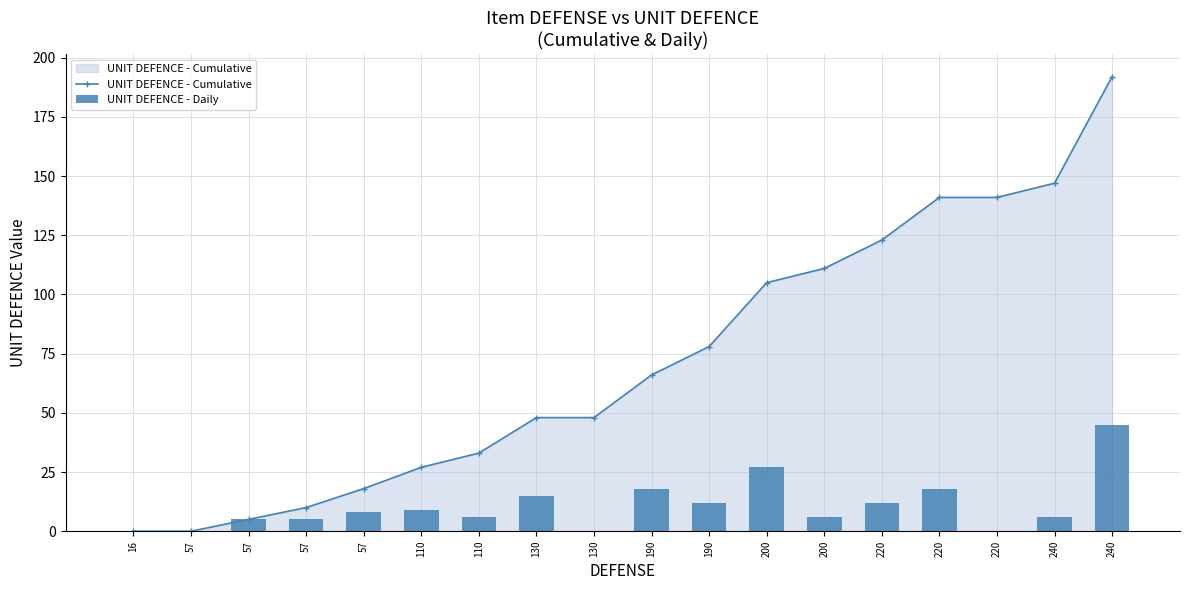

Rank the series by their maximum value, from highest to lowest.

UNIT DEFENCE - Cumulative, UNIT DEFENCE - Daily